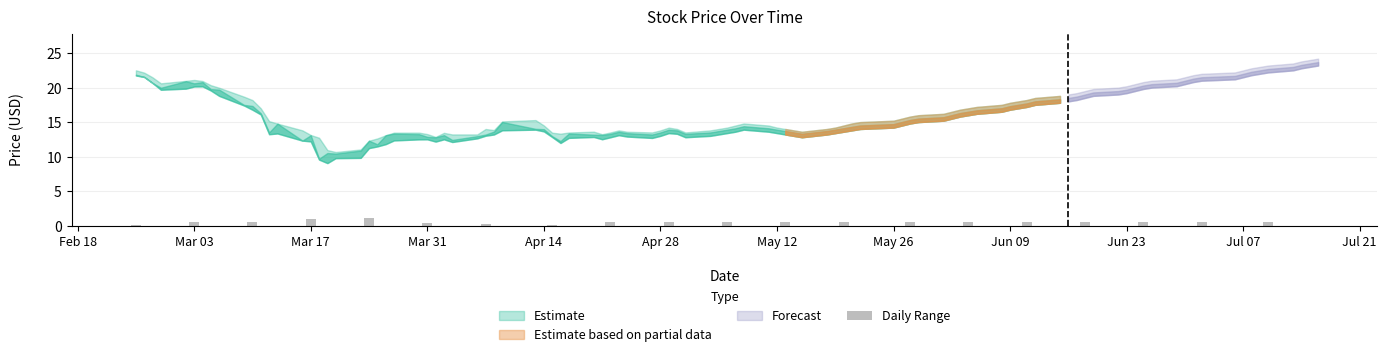

What is the sum of all values?

9.7